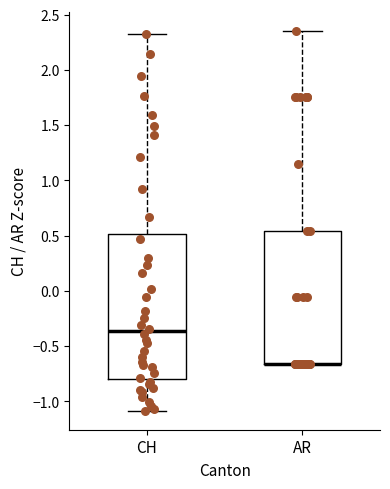

Comparing the boxes themselves (not the whiskers), which one is the tallest?

CH